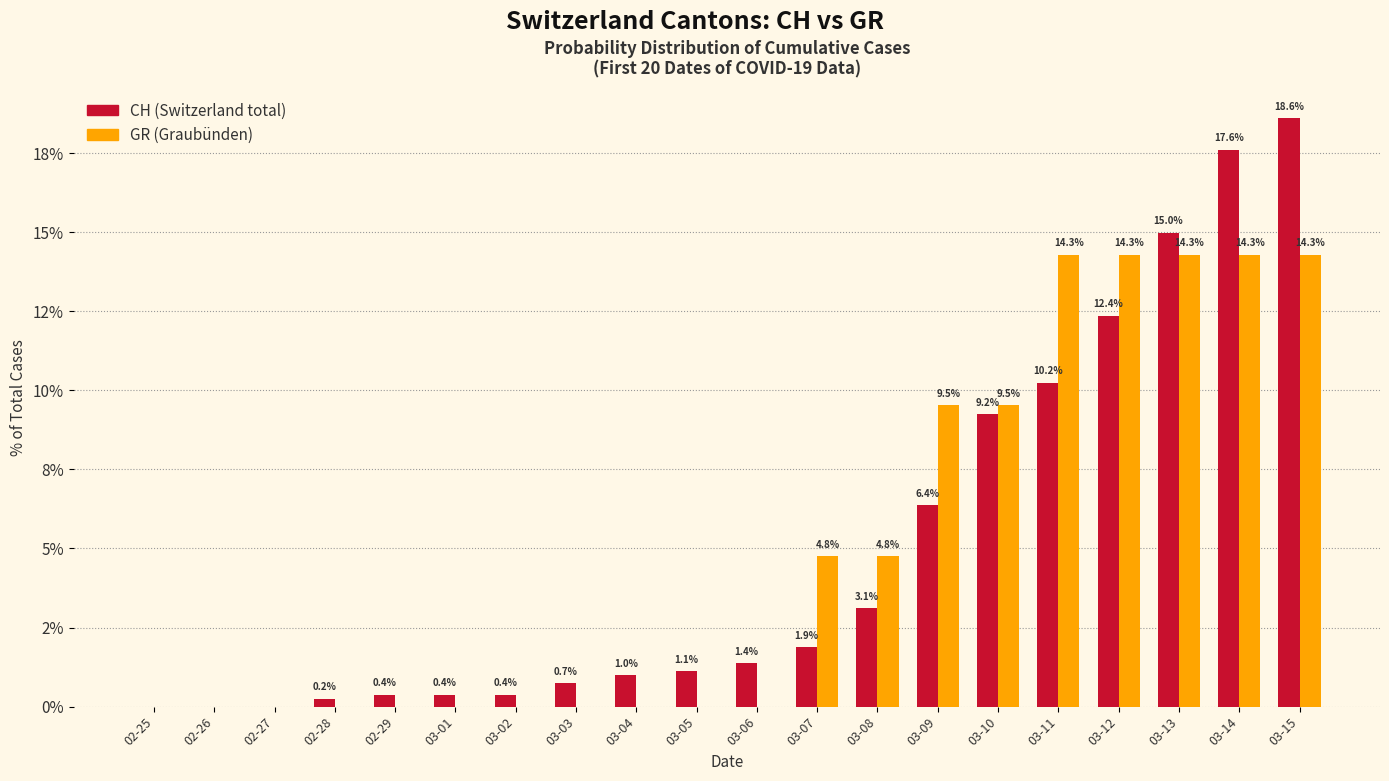

True or false: CH (Switzerland) has a value of 8.9 at 03-15.

False